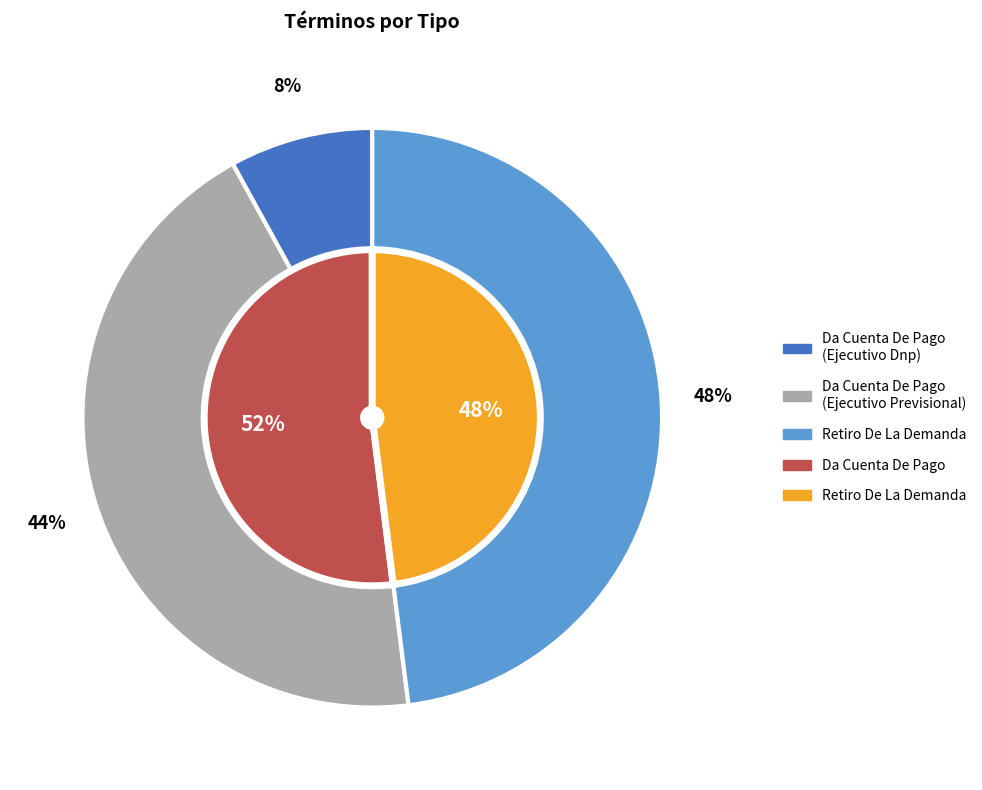

What percentage is the Da Cuenta De Pago (Ejecutivo Dnp) slice, to the nearest percent?

8%